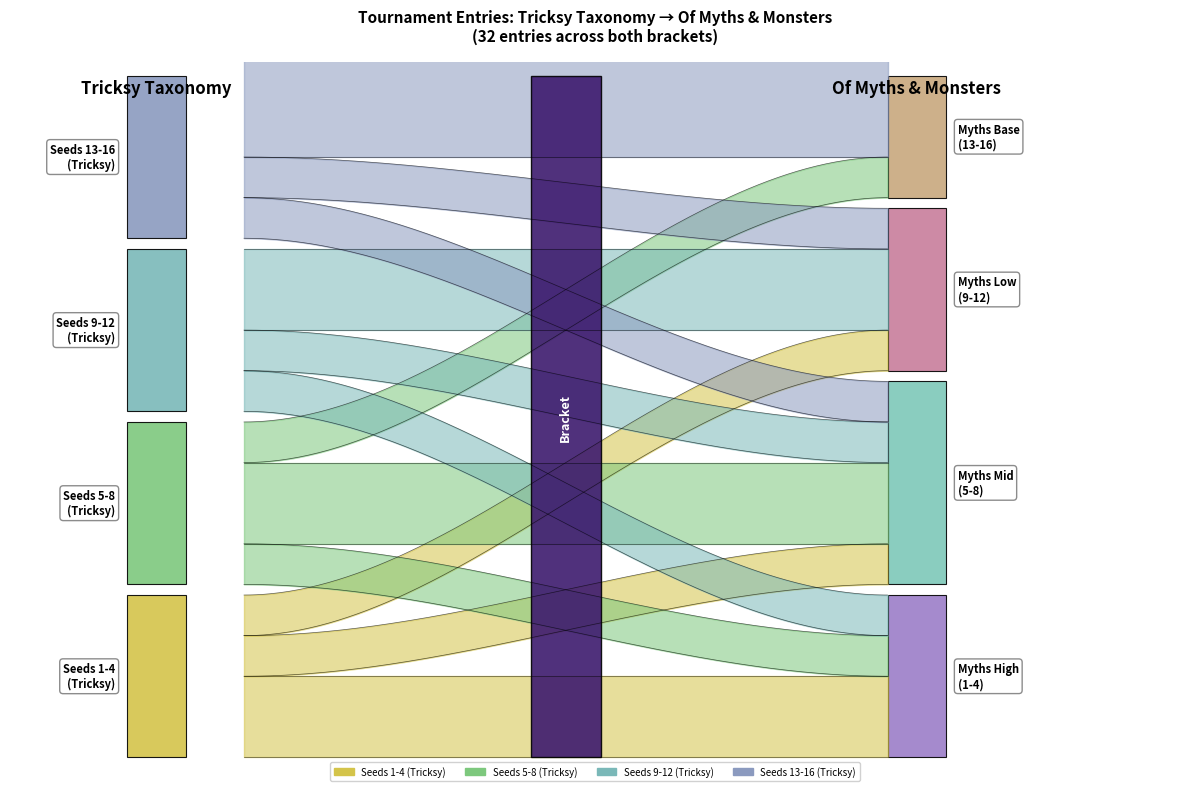

What is the average value of the Of Myths & Monsters series?

8